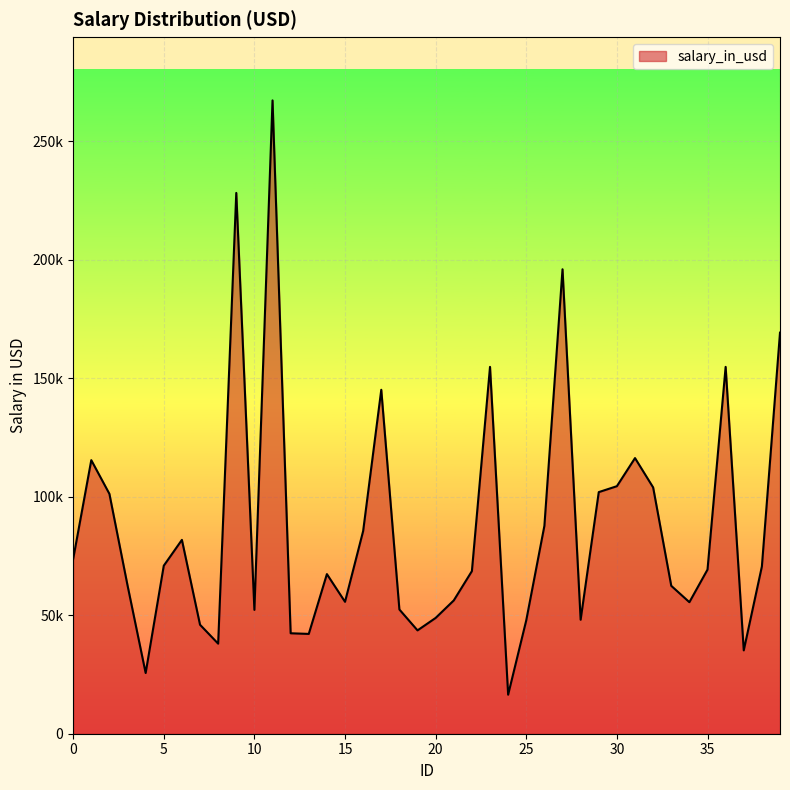

Is this an area chart (filled region under the line)?

Yes